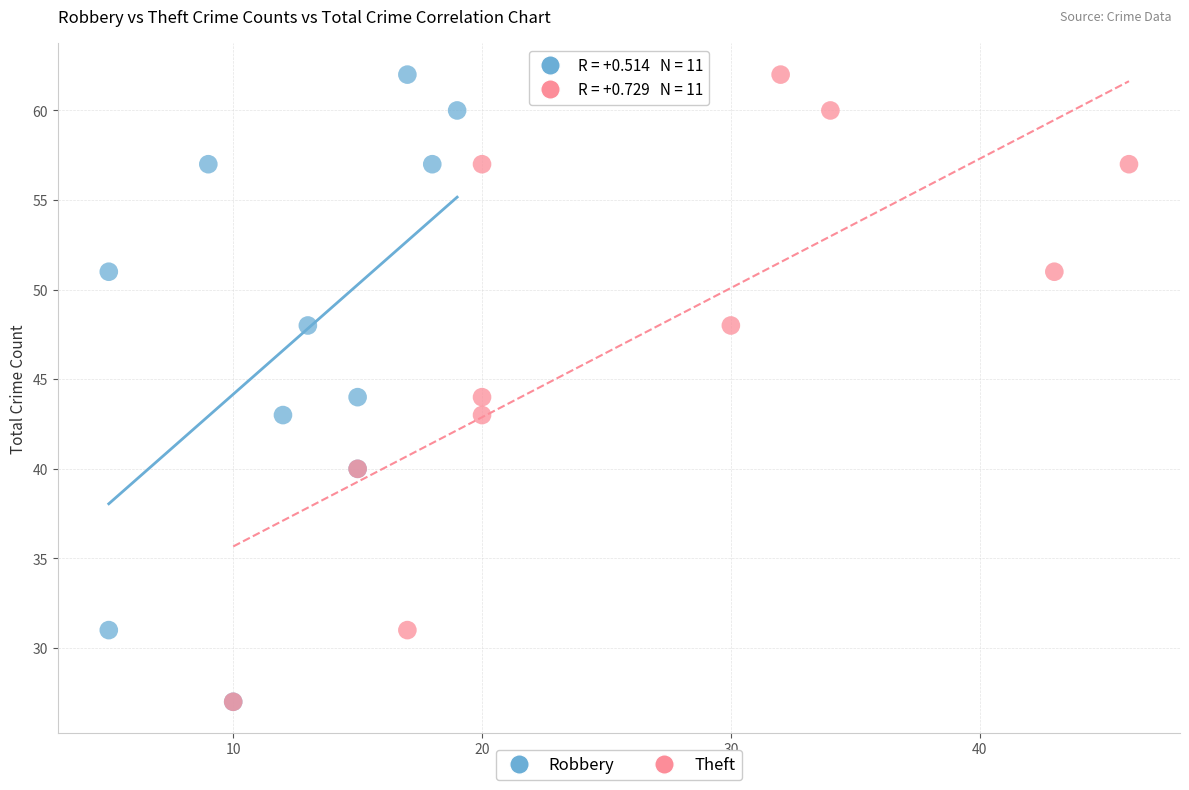

What are all the series names shown in the legend?

Robbery, Theft